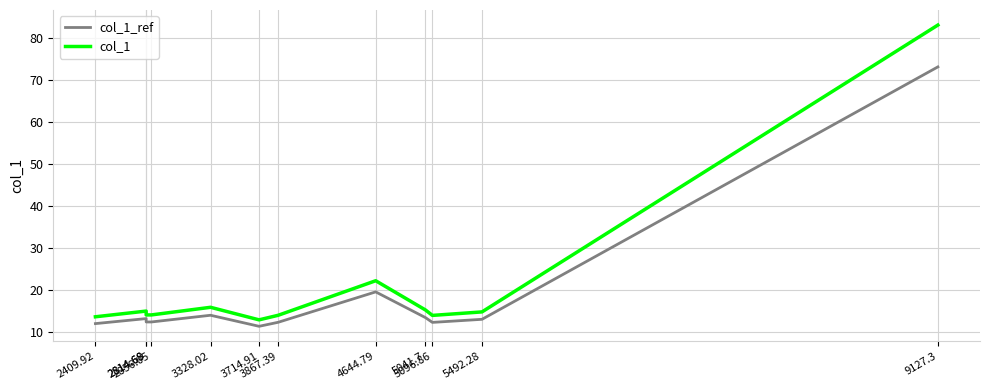

Where is the first local minimum for col_1?

3714.91